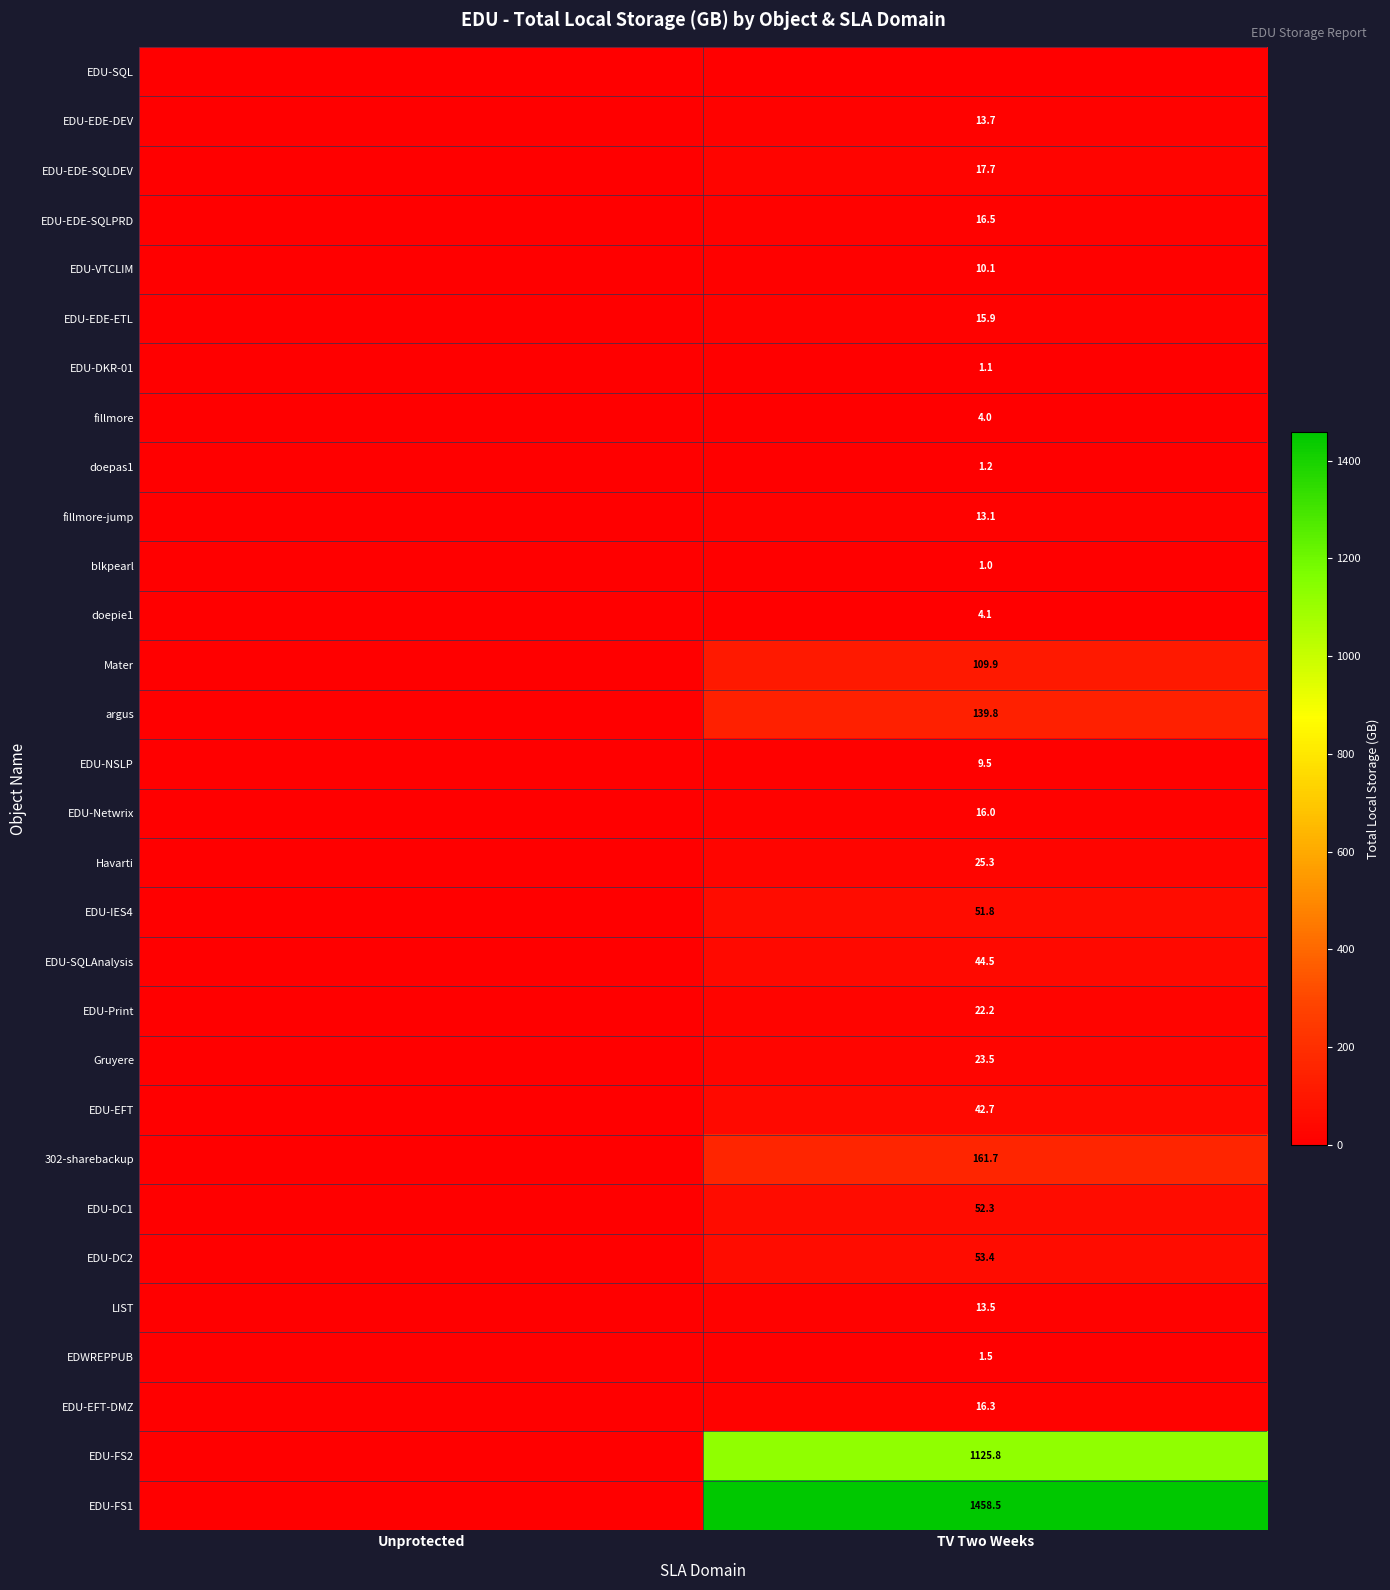

True or false: Gruyere has a value of 23.5 at TV Two Weeks.

True